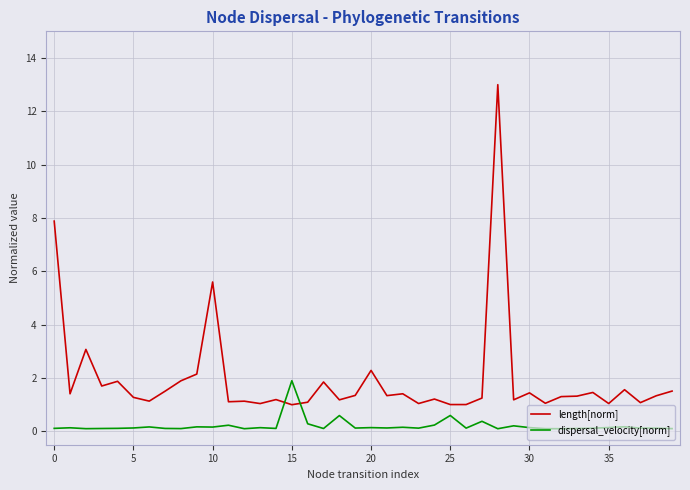

List the series in order of their overall mean, lowest first.

dispersal_velocity[norm], length[norm]